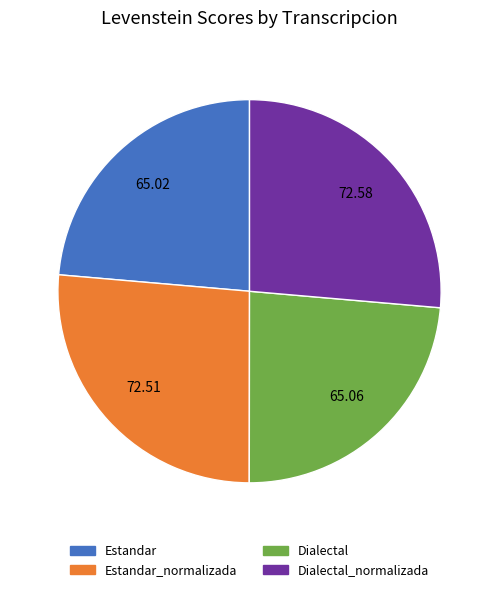

Is there a majority slice in this chart?

No